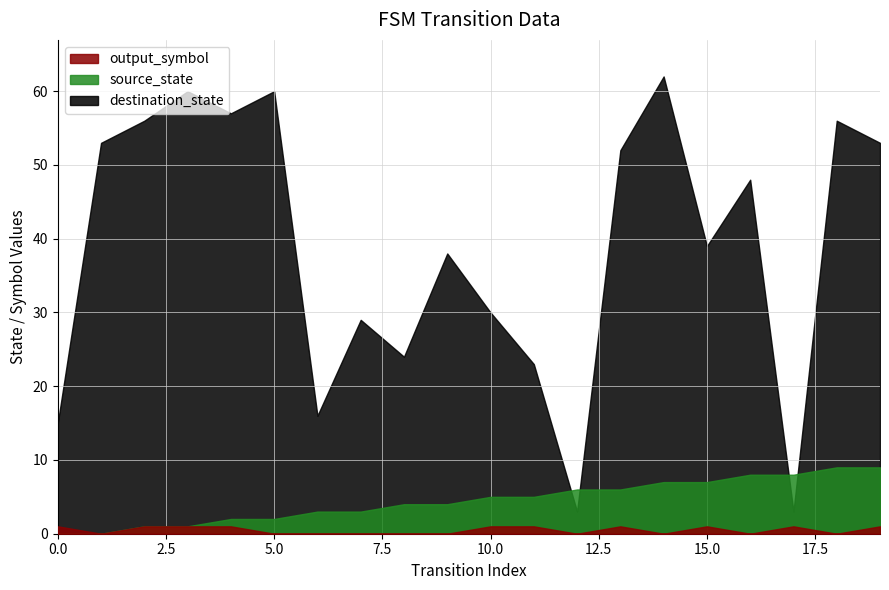

What is the sum of the source_state values at 18 and 15?

16